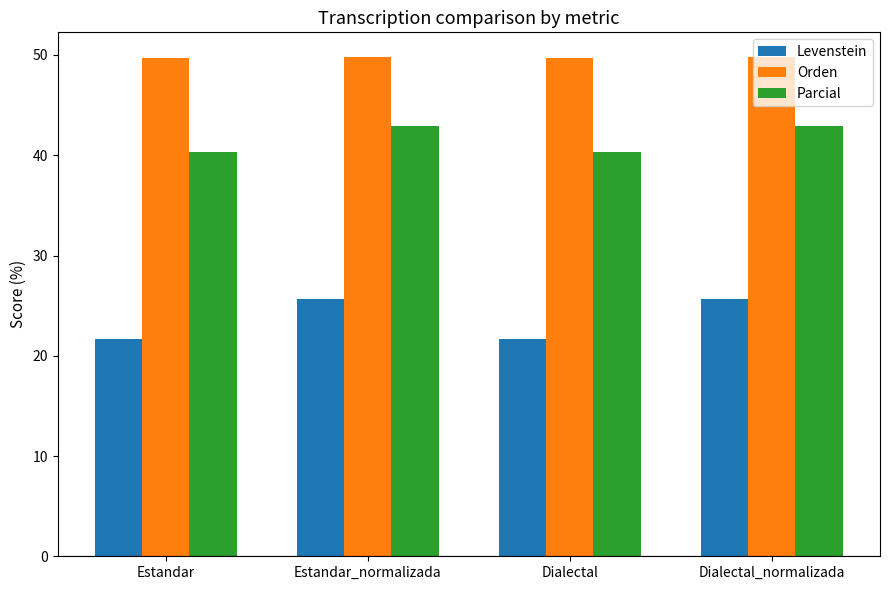

What is the approximate value of Parcial at Dialectal_normalizada?

42.9